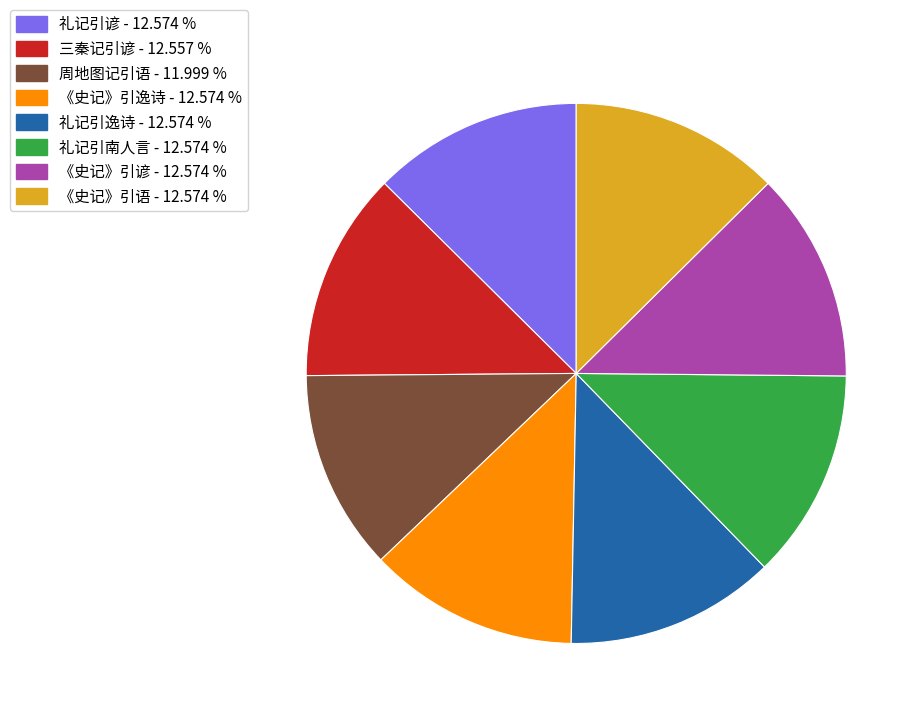

Does 三秦记引谚 account for over 50% of the chart?

No